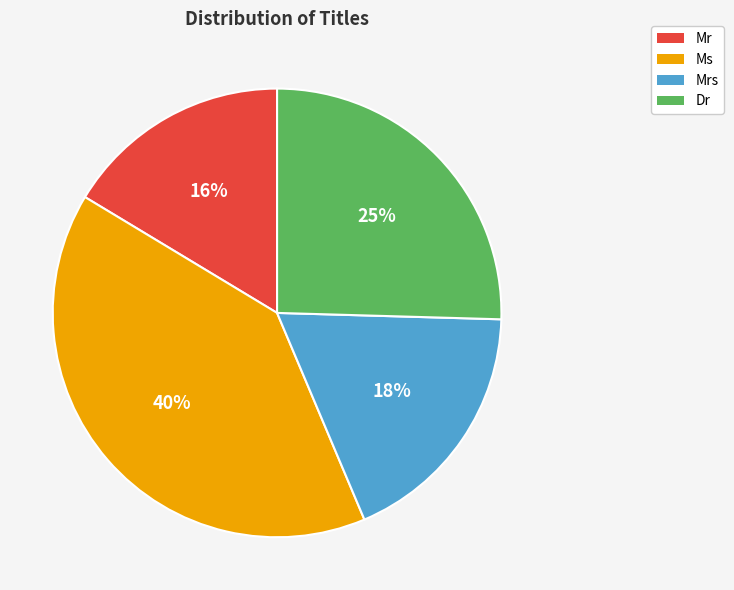

How many segments does this pie chart have?

4